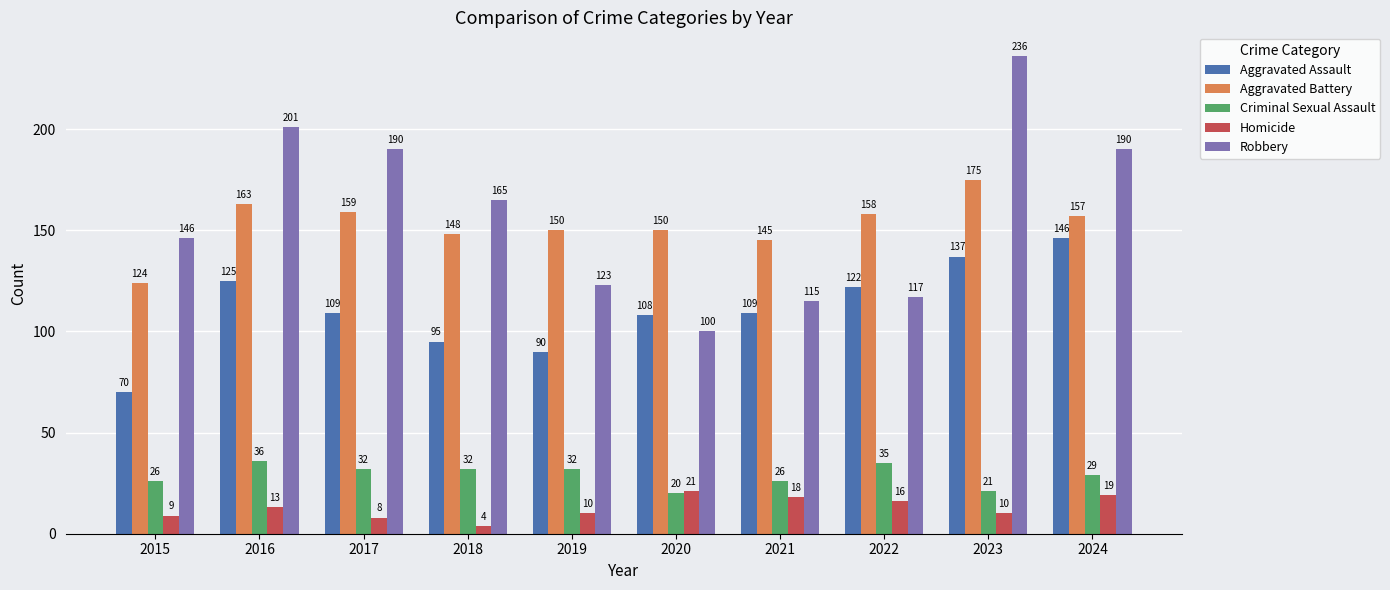

At which label is Robbery closest to 168?

2018